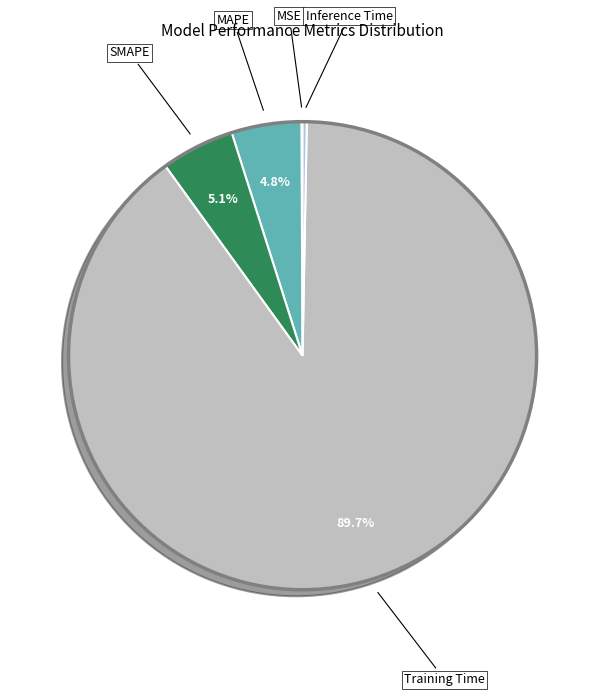

How many segments does this pie chart have?

5